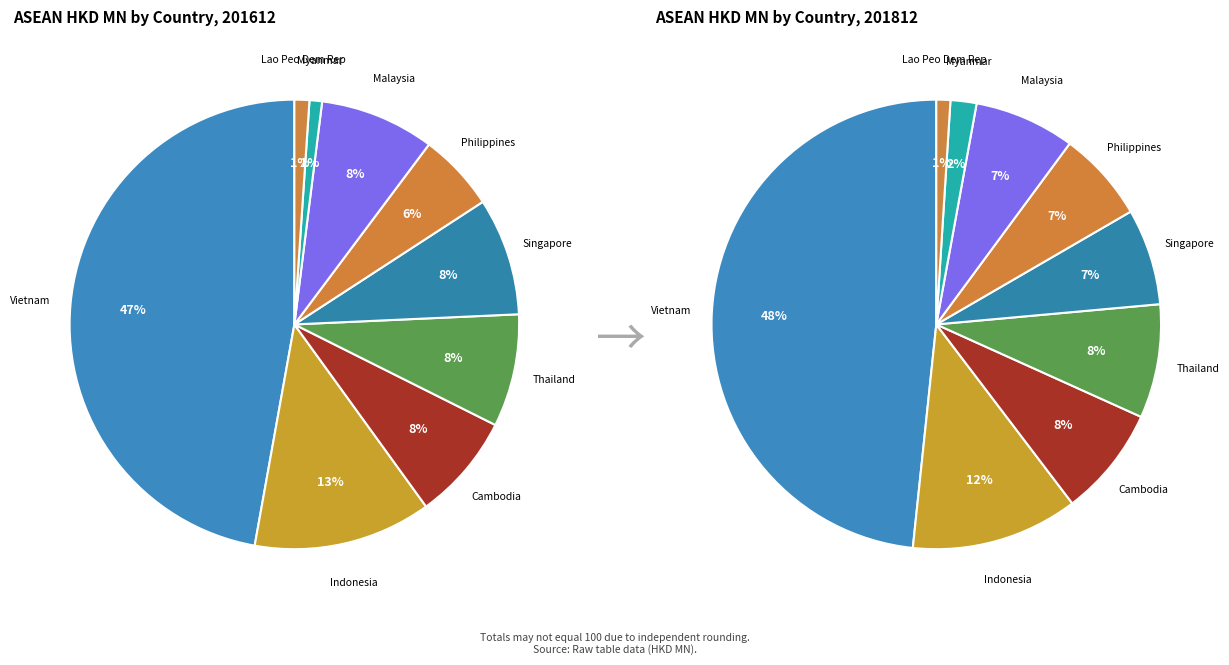

Does THAILAND account for over 50% of the chart?

No